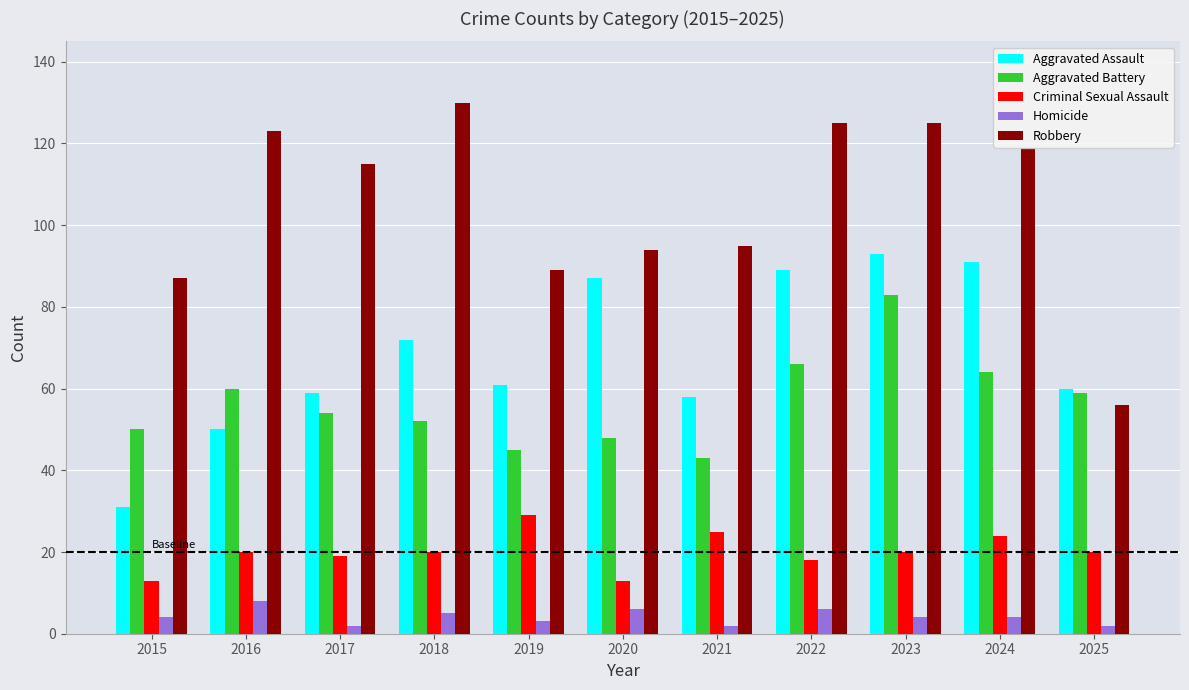

Which category has the highest value in the Criminal Sexual Assault series?

2019